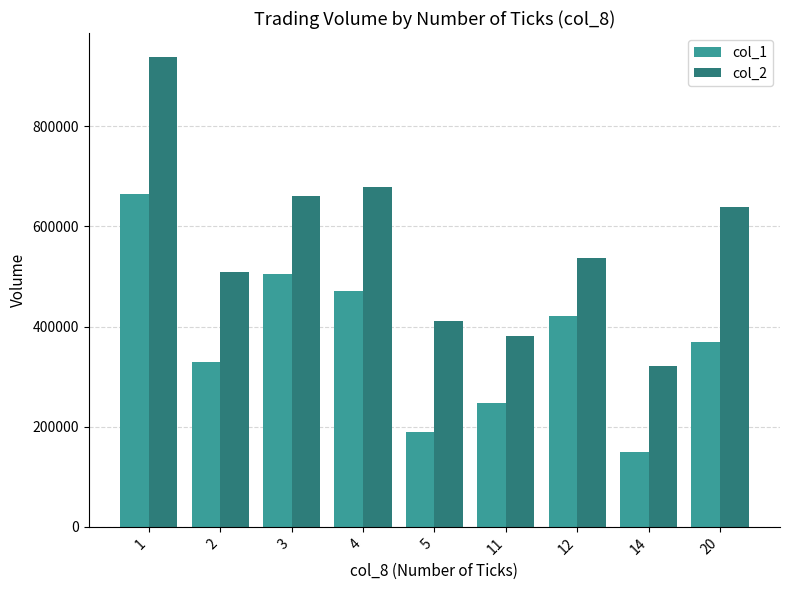

What is the maximum value for col_1?

664000